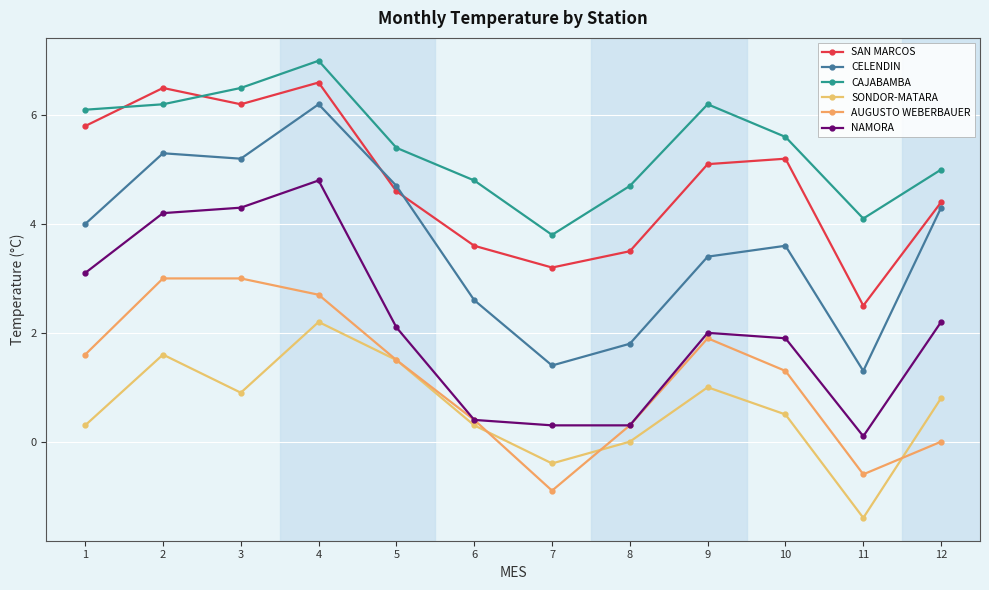

What is the highest value of the AUGUSTO WEBERBAUER series?

3.0